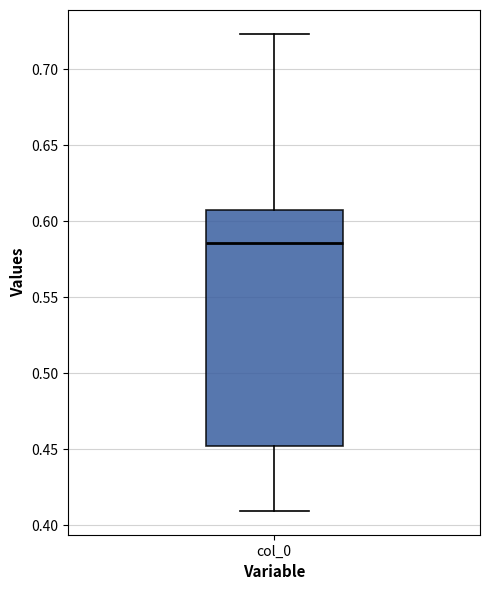

Where is the upper edge of the box for col_0 on the y-axis? The values are not printed on the chart, so give them approximately, as read against the axis.

0.605